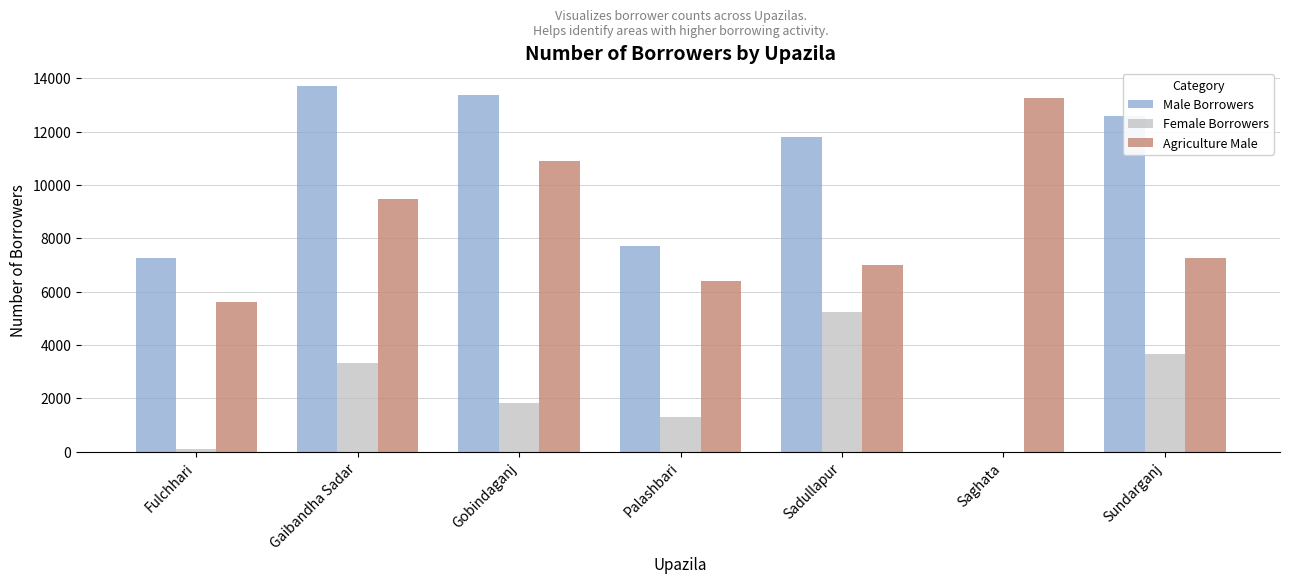

The value of Male Borrowers at Palashbari is 7700. True or false?

True